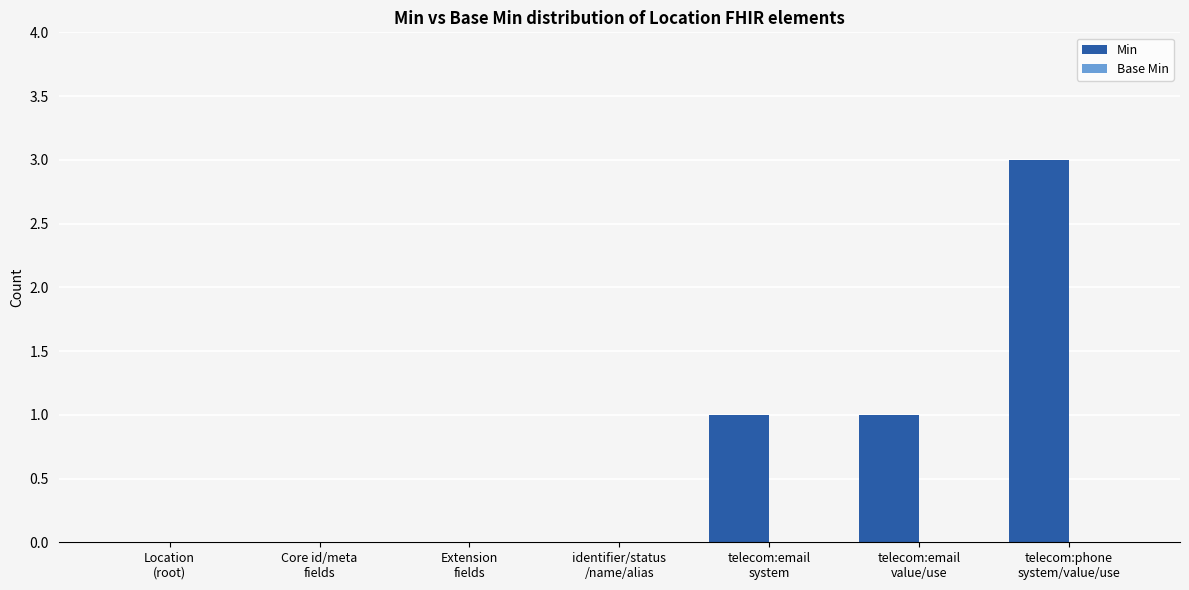

What is the sum of all values?

5